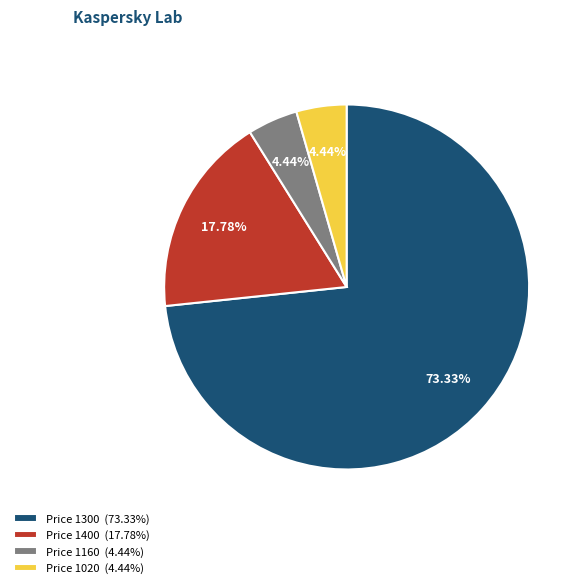

Is there a majority slice in this chart?

Yes